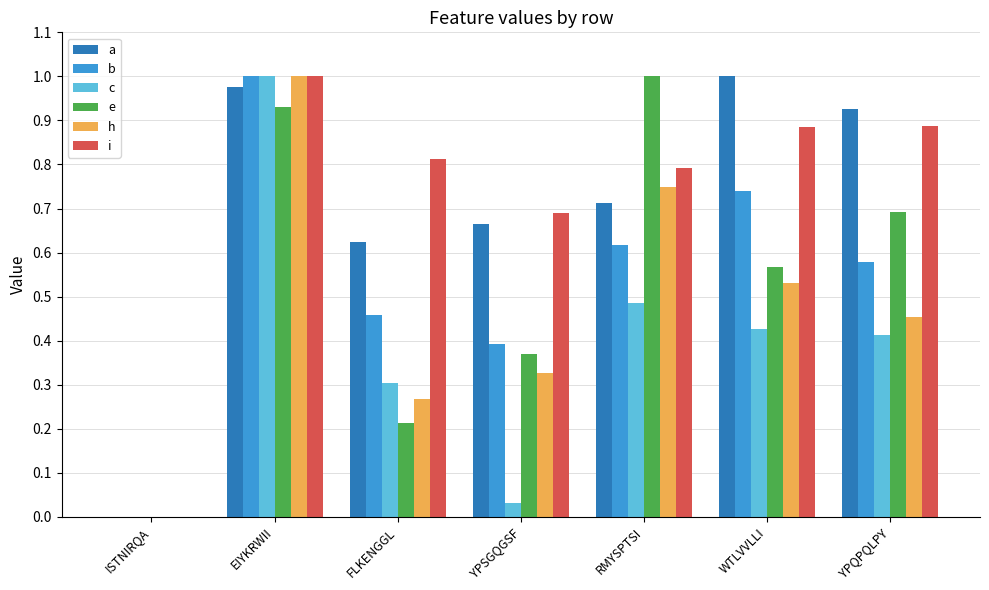

Which category has the highest value in the a series?

WTLVVLLI